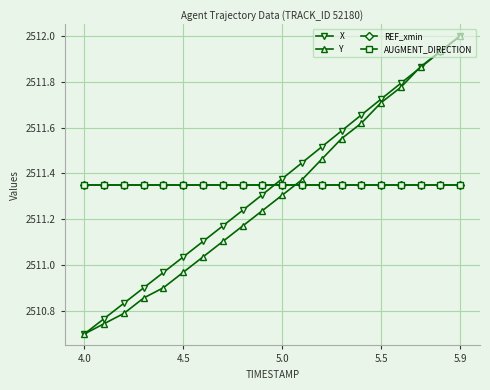

Is this an area chart (filled region under the line)?

No